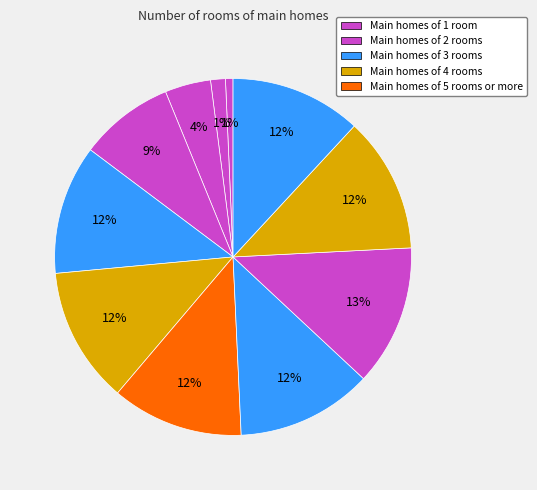

To the nearest percent, what is the difference between the largest and smallest slice percentages?

12%